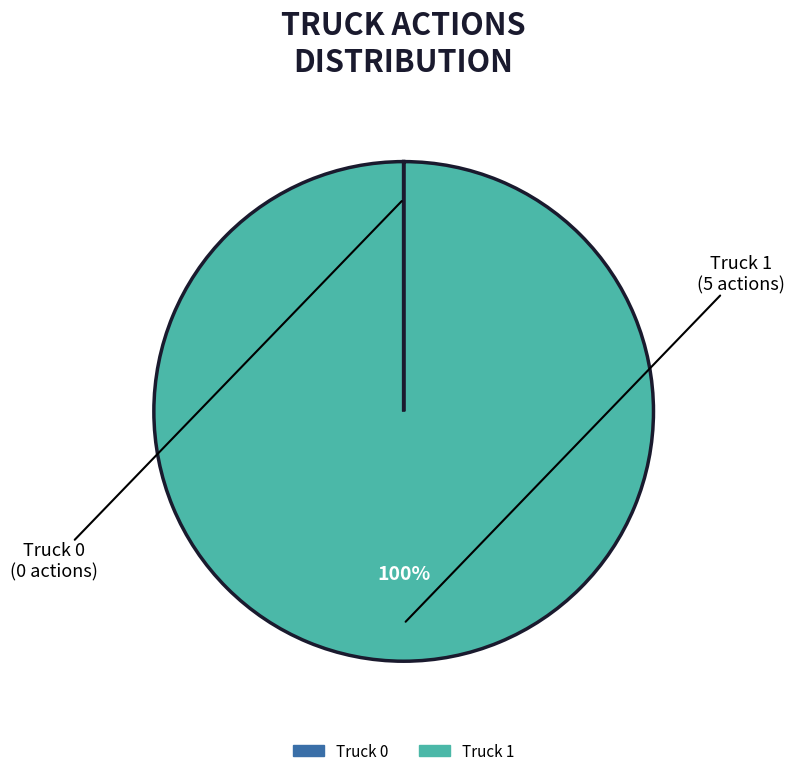

Which category accounts for the majority?

Truck 1